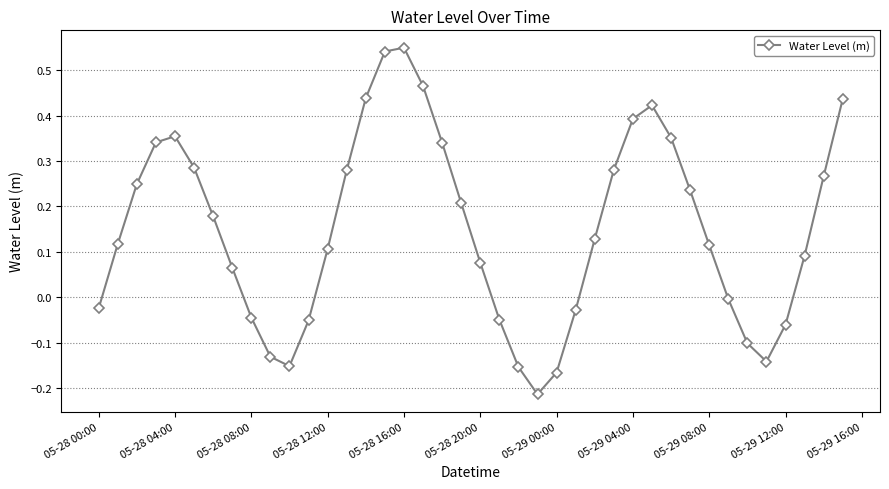

How many points are lower than both their immediate neighbors (excluding endpoints)?

3